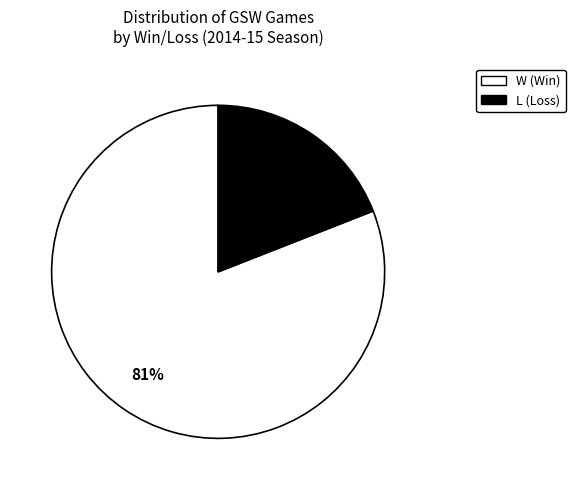

Between W and L, which is larger?

W